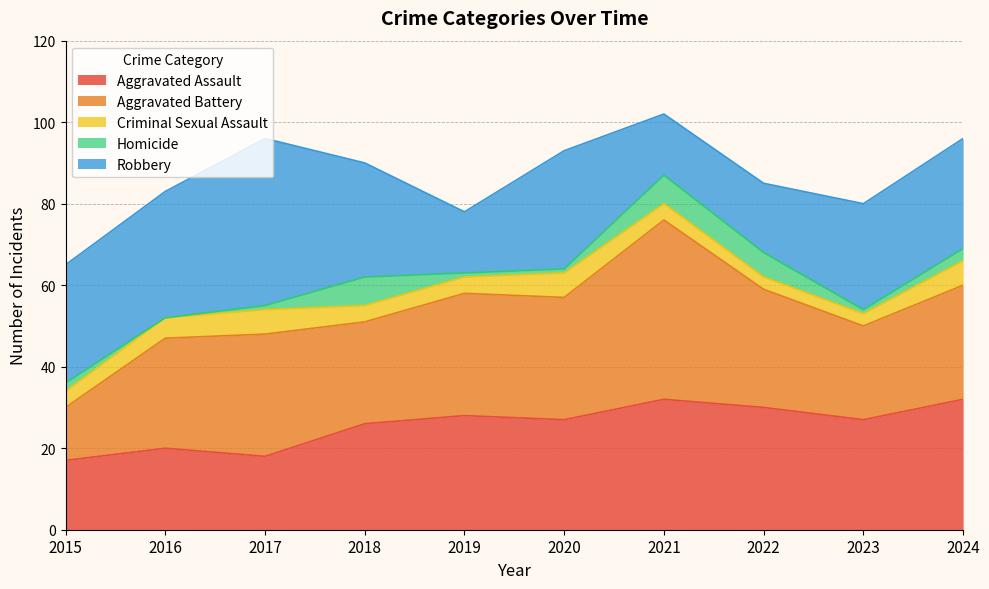

True or false: Aggravated Assault and Criminal Sexual Assault cross at least once.

False